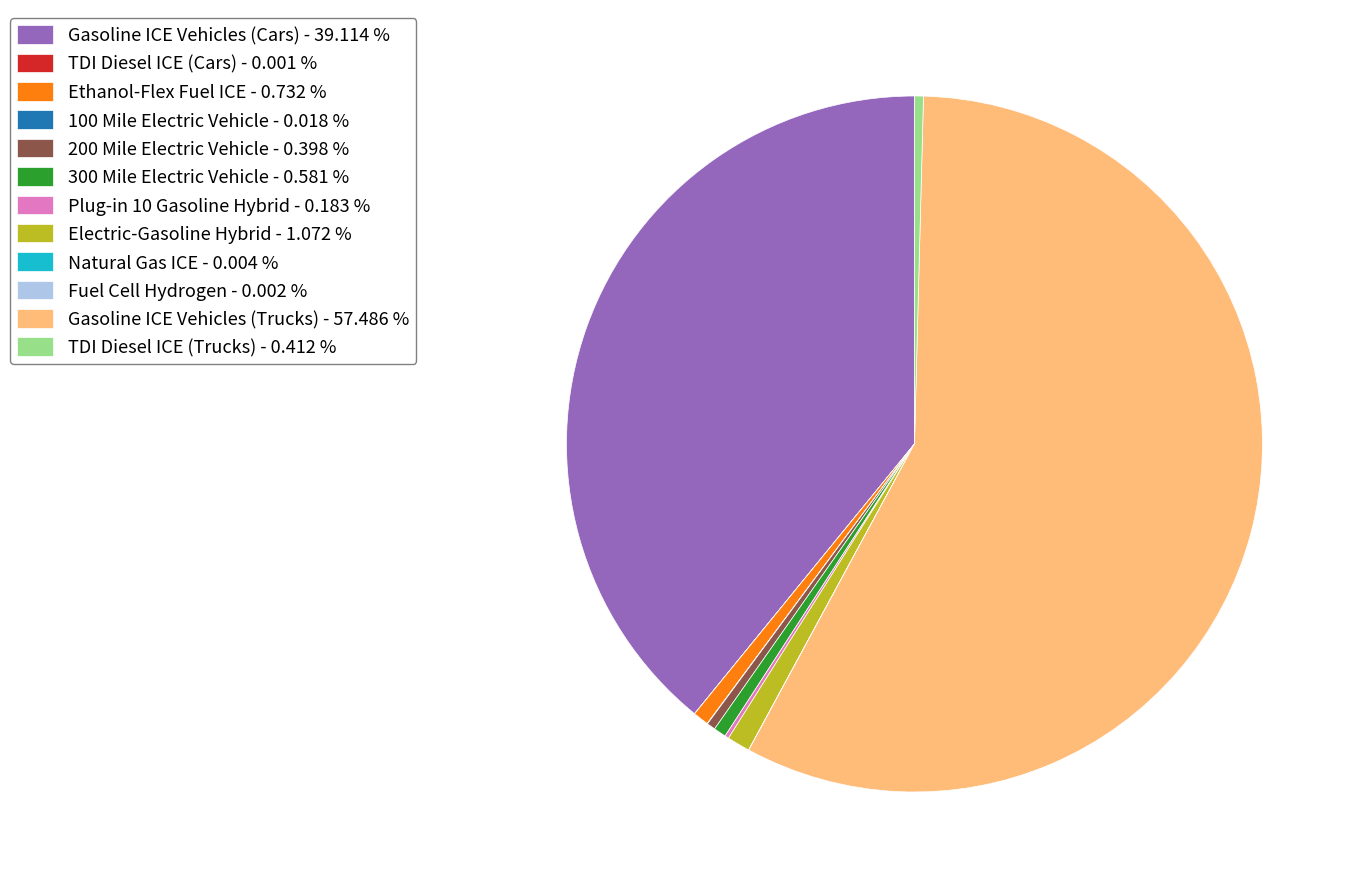

Does Gasoline ICE Vehicles (Trucks) account for over 50% of the chart?

Yes